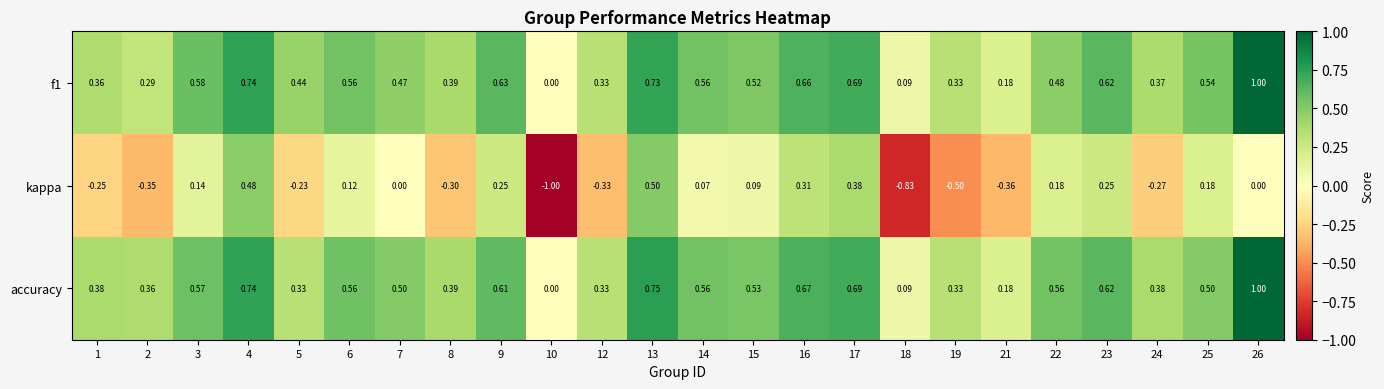

Which series changed the most between 16 and 21?

kappa